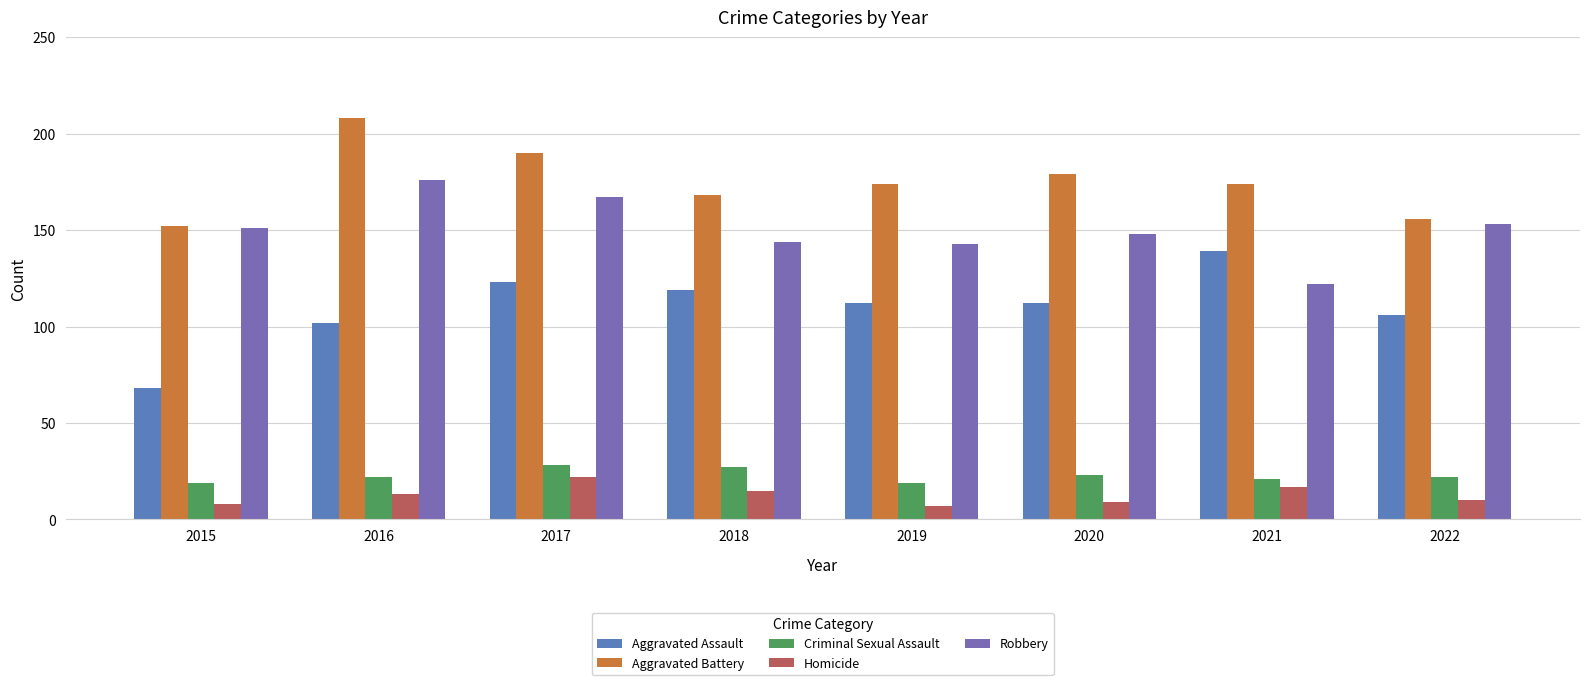

Between 2016 and 2018, which series saw the biggest shift?

Aggravated Battery